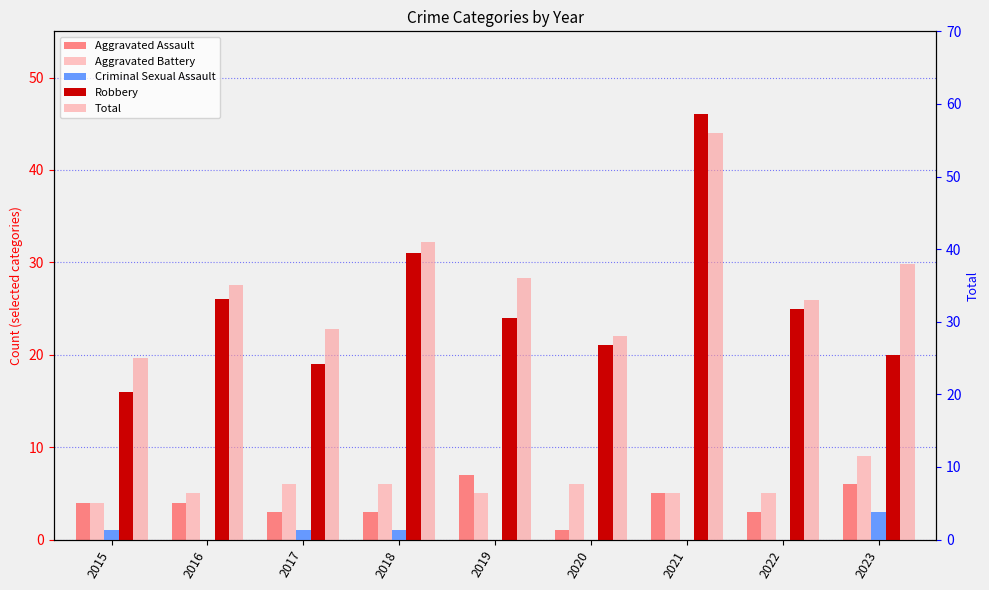

List the series in order of their peak value, highest first.

Total, Robbery, Aggravated Battery, Aggravated Assault, Criminal Sexual Assault